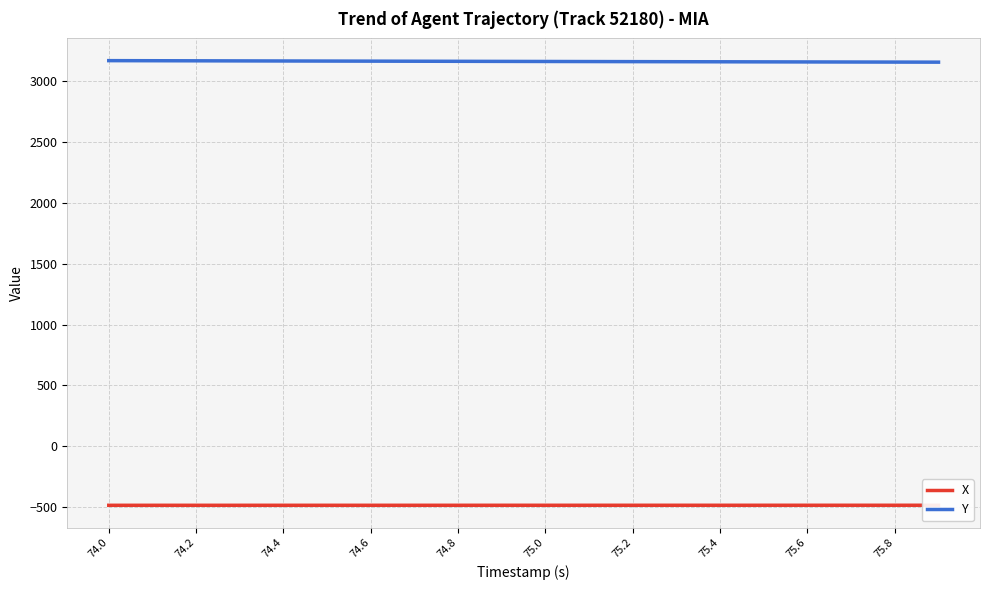

Is this an area chart (filled region under the line)?

No